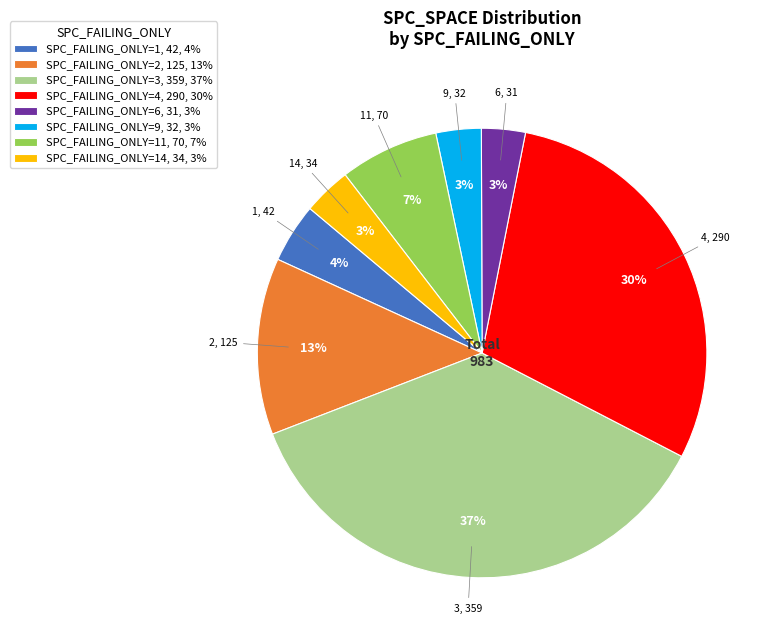

Count the number of slices in the pie.

8